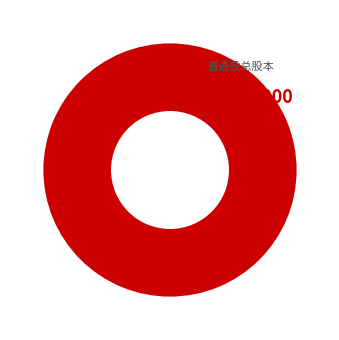

Count the number of slices in the pie.

1